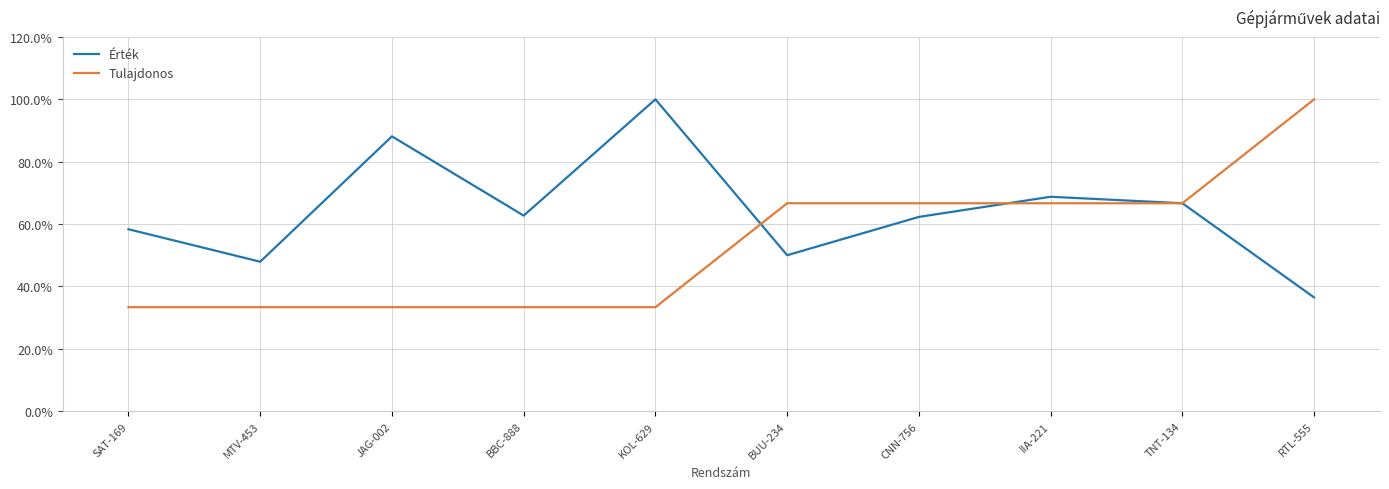

What is the minimum value shown in the chart?

33.3